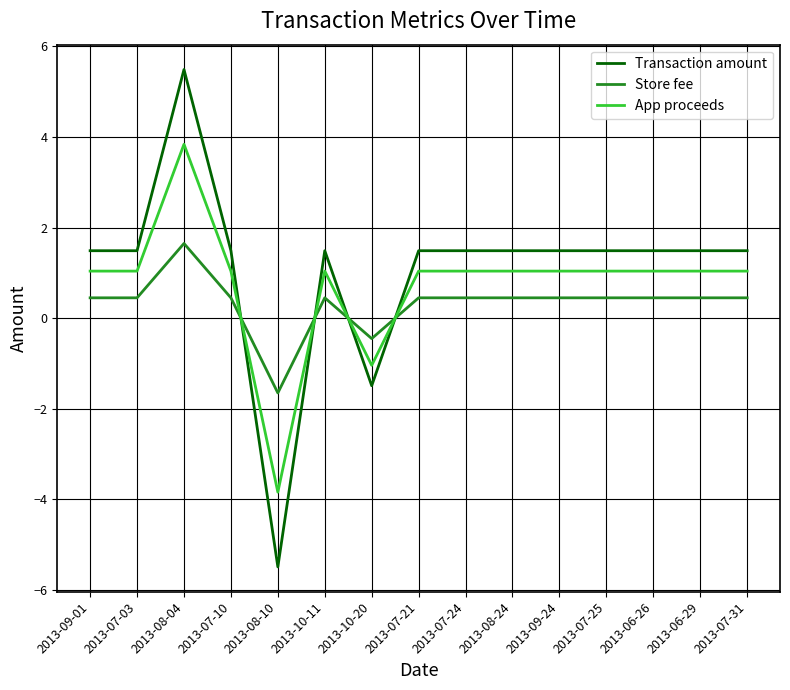

What are all the series names shown in the legend?

Transaction amount, Store fee, App proceeds